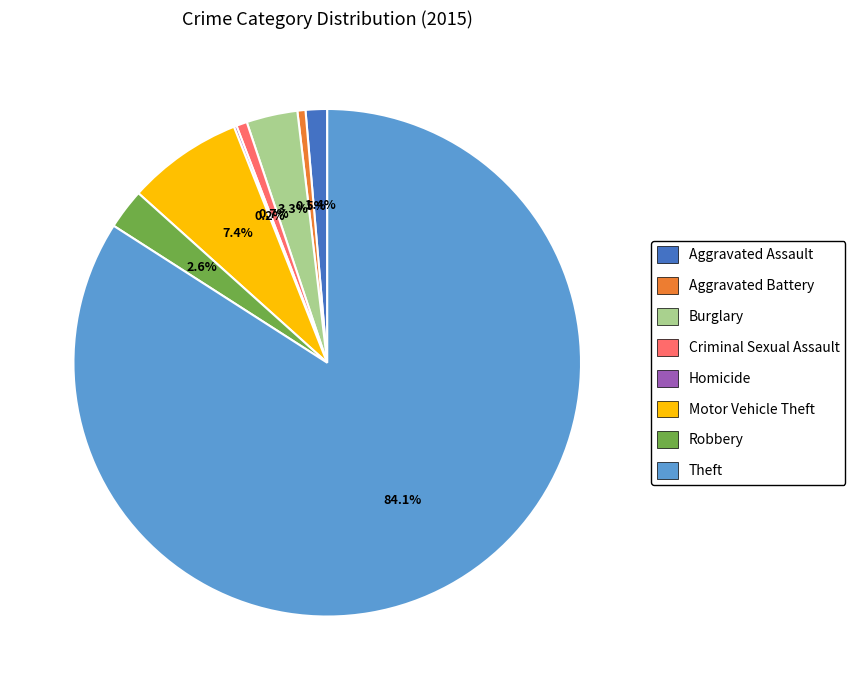

How much of the chart is everything except Robbery?

97.4%